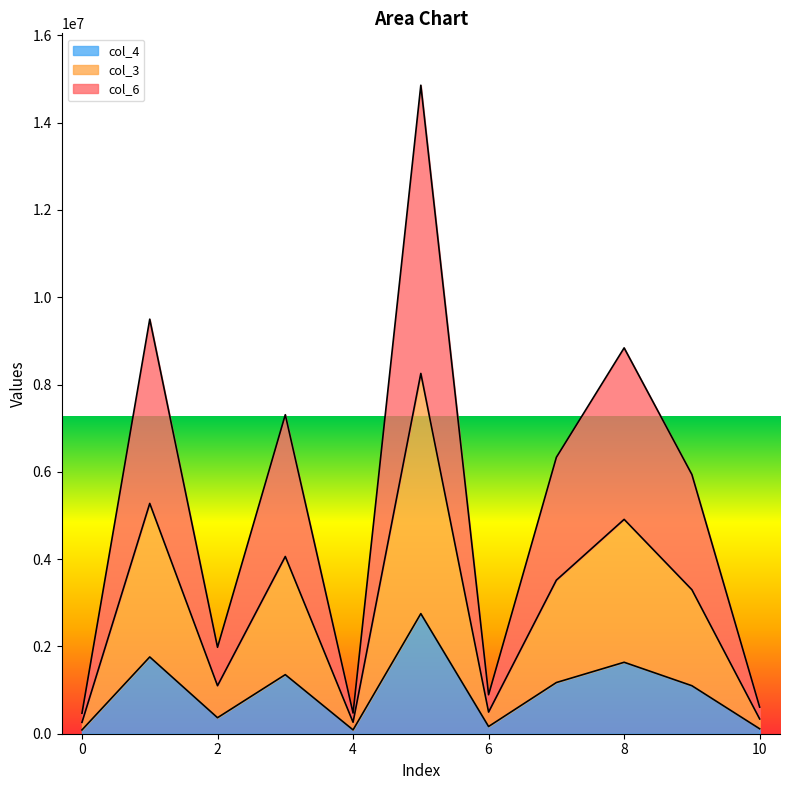

True or false: col_4 has a value of 10967084.9 at 3.

False